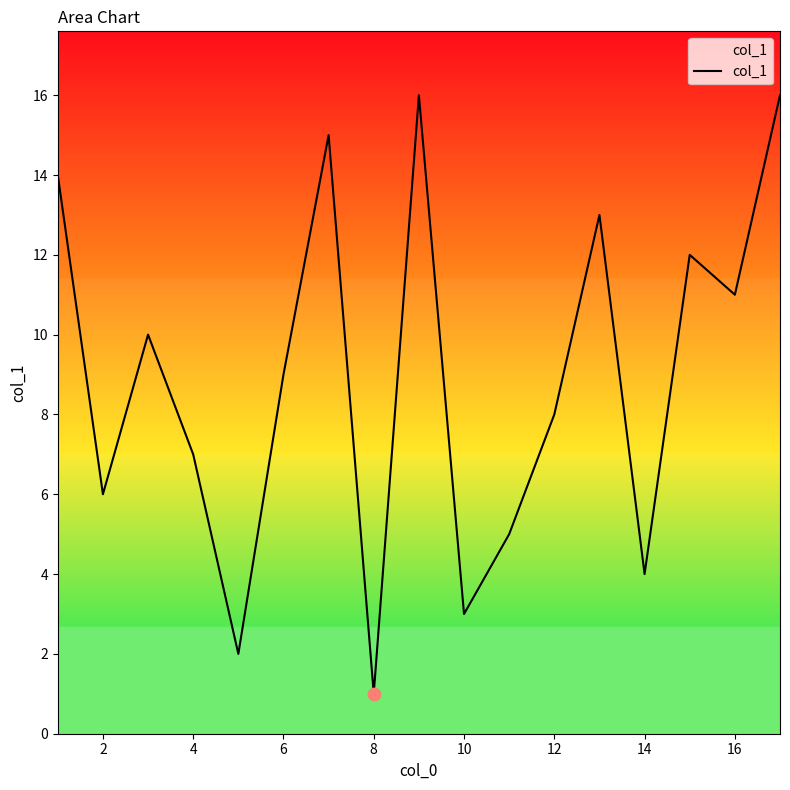

What is the difference between the maximum and minimum values?

15